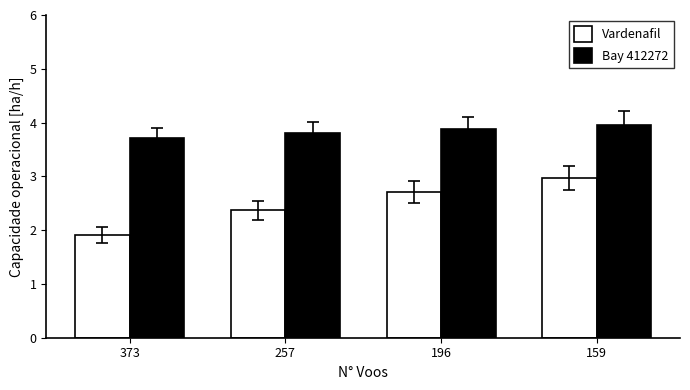

Is it true that Vardenafil equals 3.2 at 257?

False